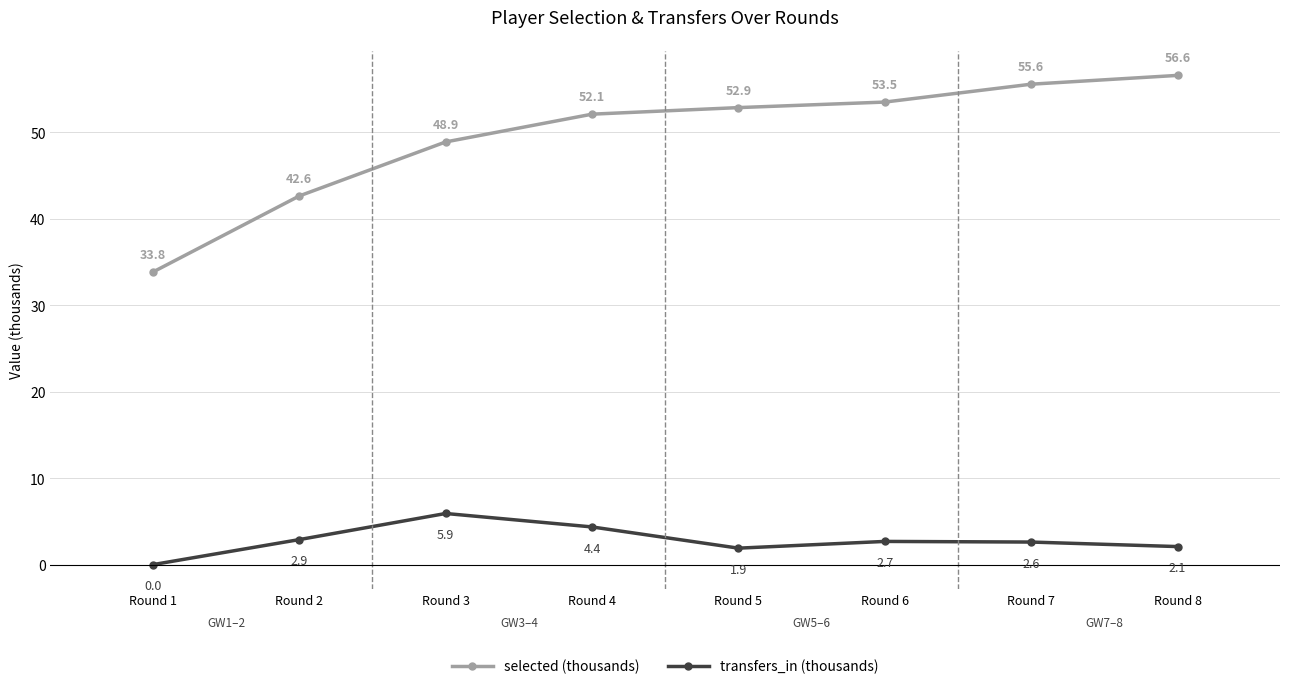

Which label corresponds to the smallest value in the chart?

Round 1